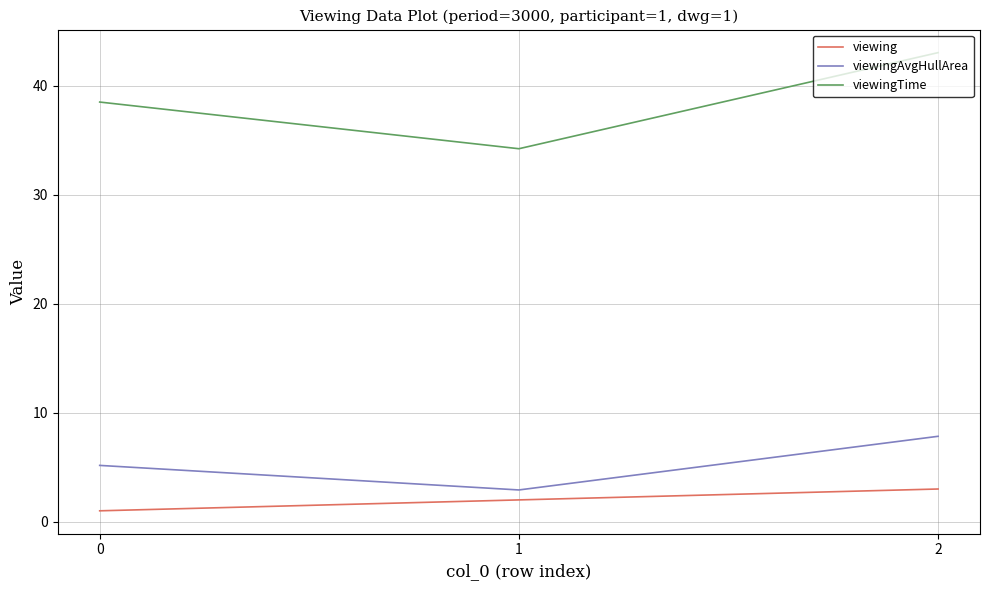

Reading left to right, extract all data points from this chart.

viewing: 0=1.0	1=2.0	2=3.0
viewingAvgHullArea: 0=5.2	1=2.9	2=7.8
viewingTime: 0=38.5	1=34.2	2=43.0